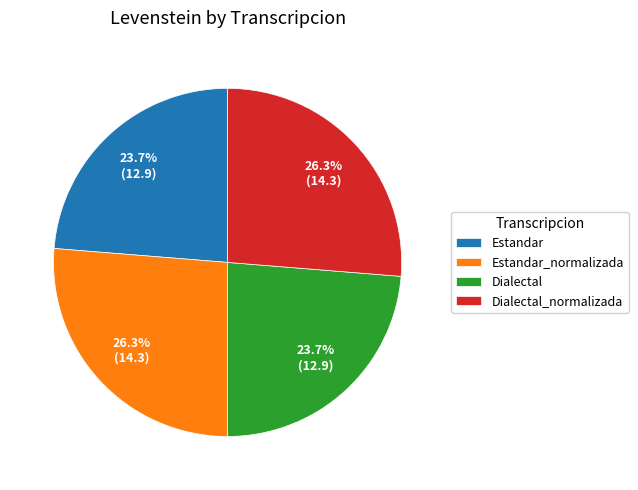

Which has a higher value, Dialectal_normalizada or Dialectal?

Dialectal_normalizada